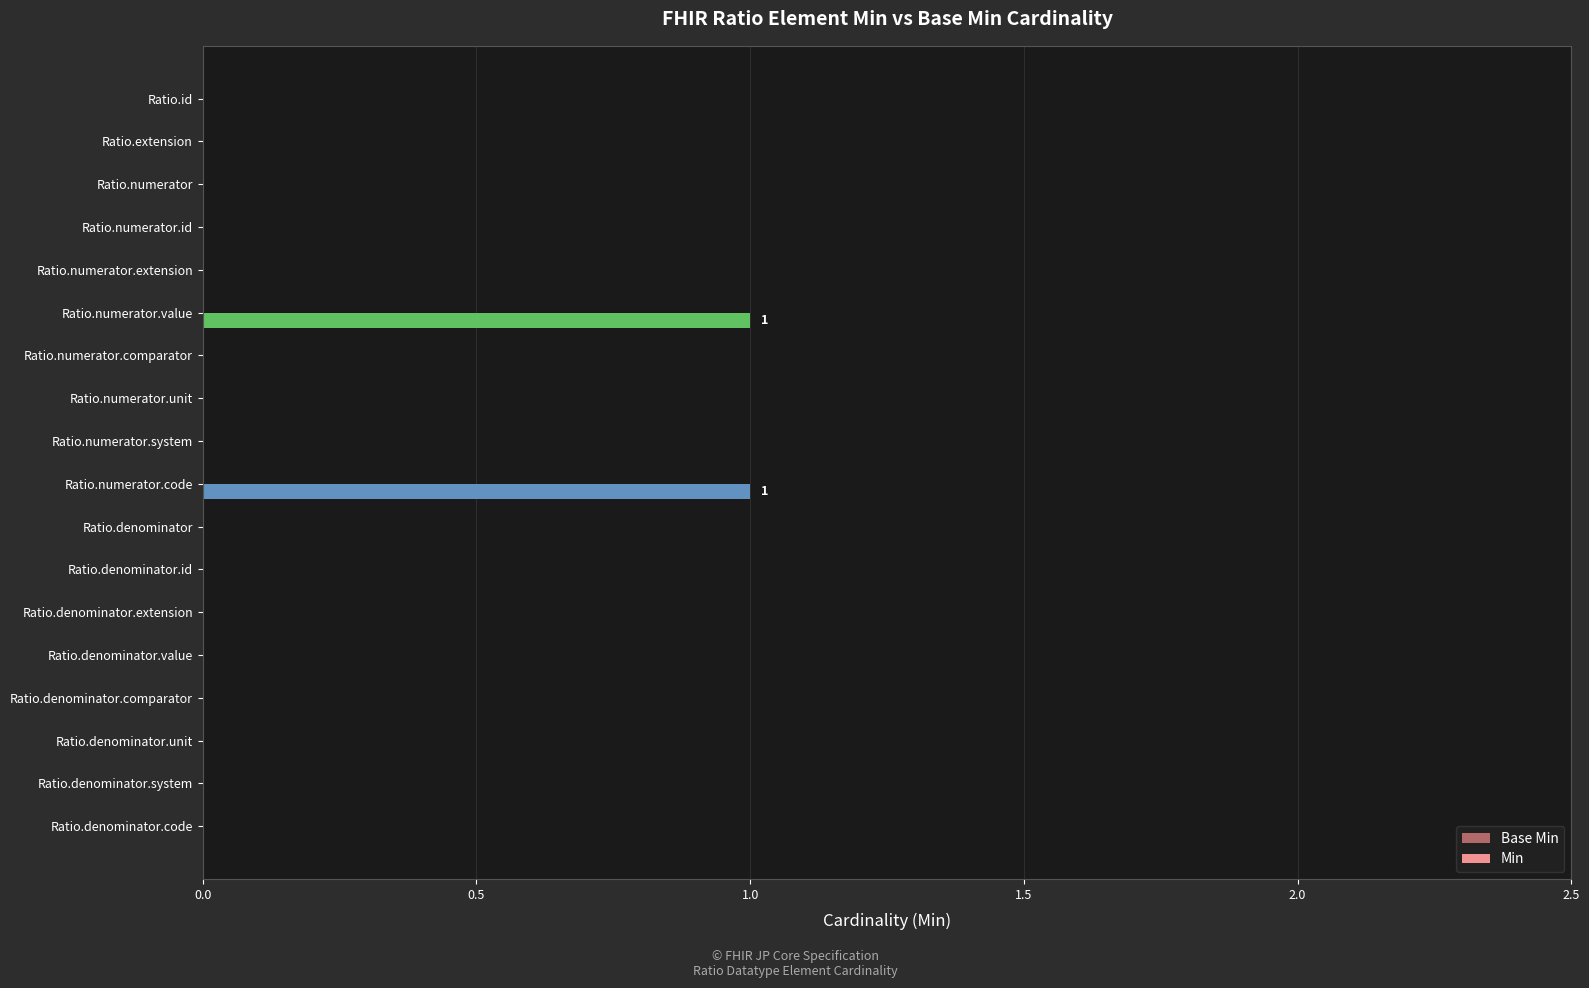

Is it true that the value at Ratio.denominator.system is 1?

False